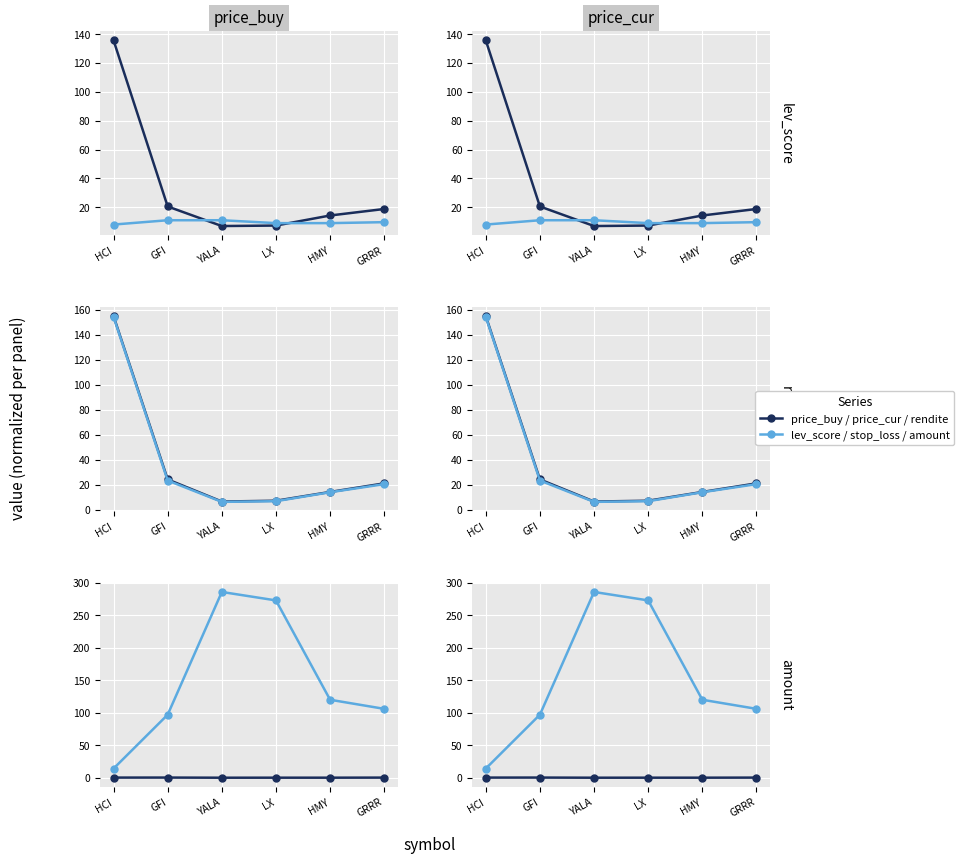

Where is the first local maximum for rendite?

GFI